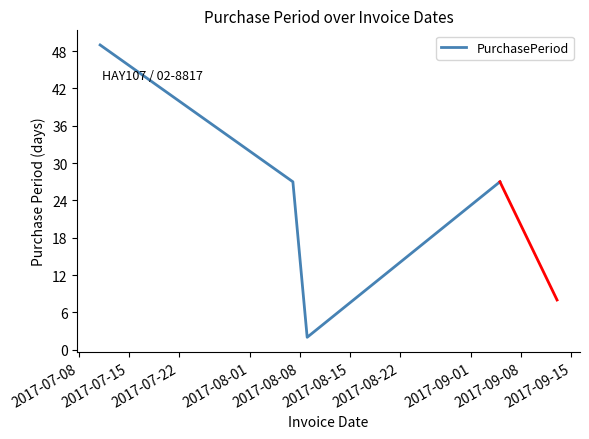

Does the chart have visible grid lines?

No